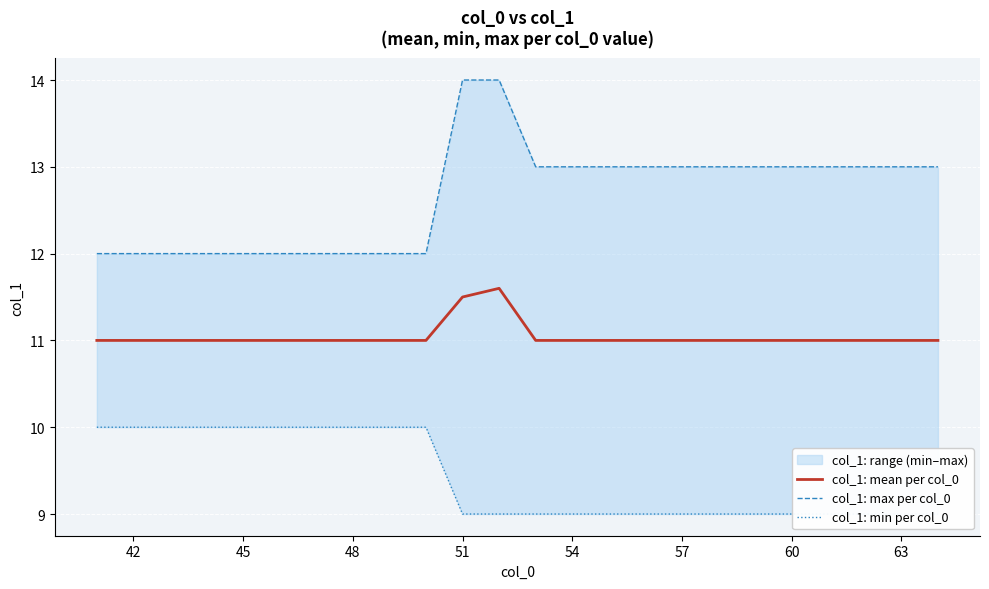

What are all the series names shown in the legend?

col_1: mean per col_0, col_1: max per col_0, col_1: min per col_0